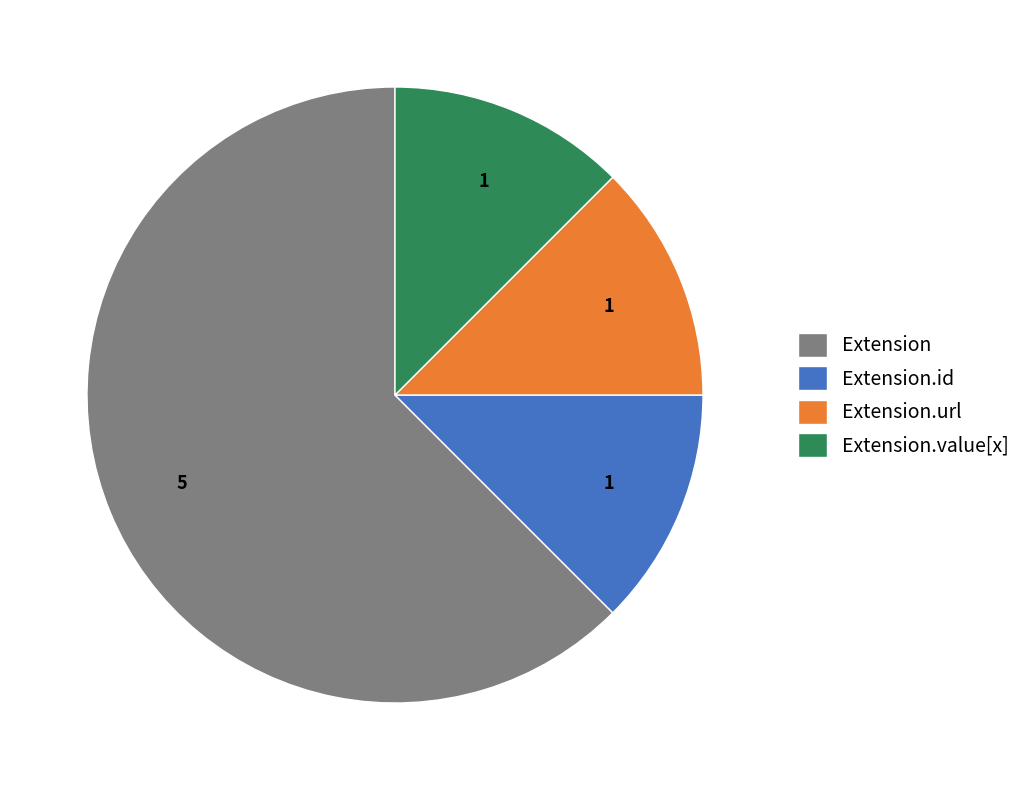

The Extension.value[x] slice represents 12% of the pie. True or false?

True